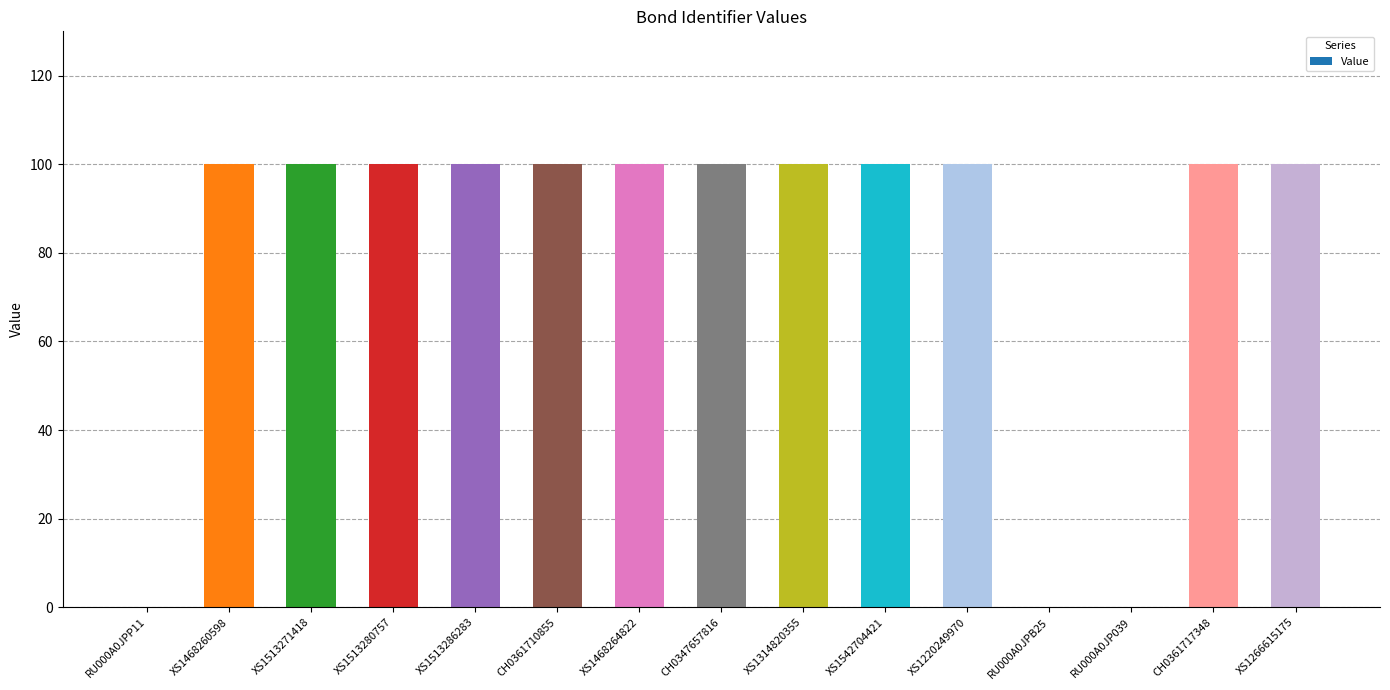

What value does the data have at CH0347657816, to the nearest 10?

100